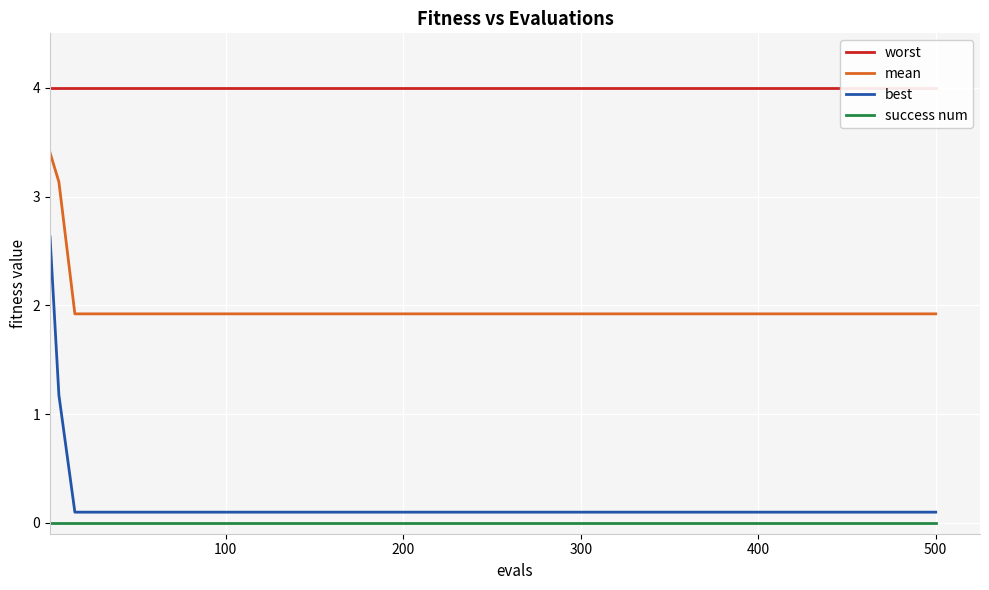

True or false: best and worst intersect in this chart.

False